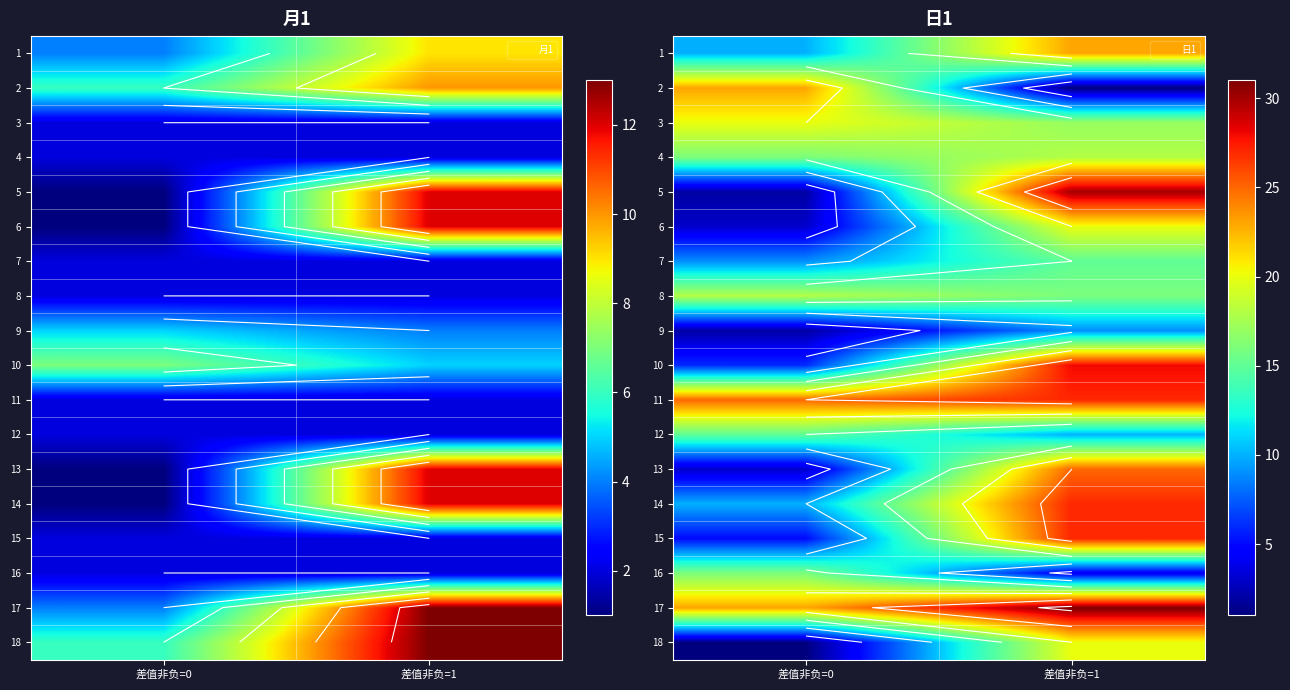

Is it true that 7 equals 12 at 差值非负=0?

False